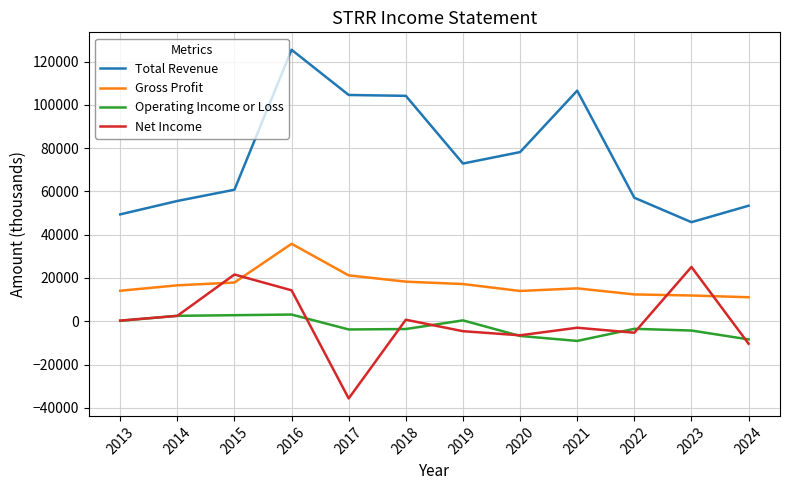

List the series in order of their peak value, lowest first.

Operating Income or Loss, Net Income, Gross Profit, Total Revenue